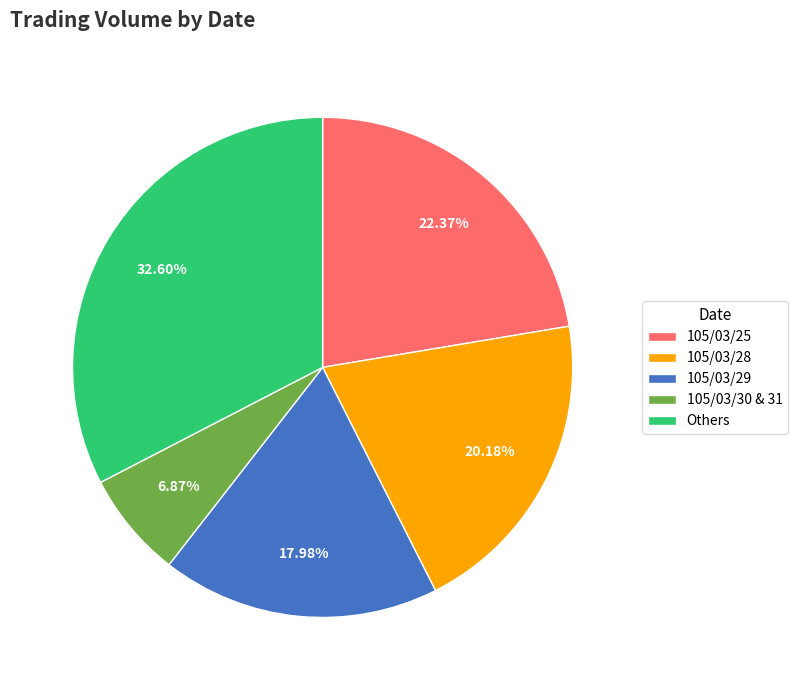

Does any single category account for the majority?

No